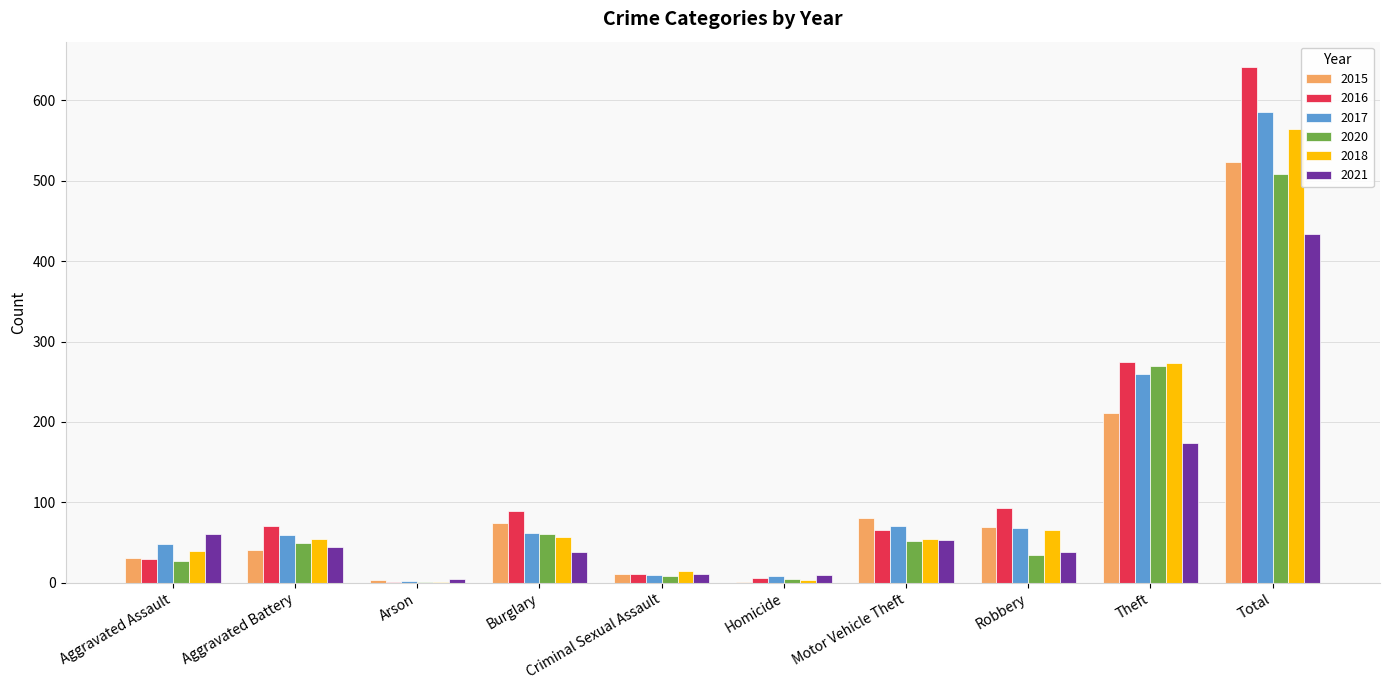

Is it true that 2016 equals 124 at Aggravated Battery?

False